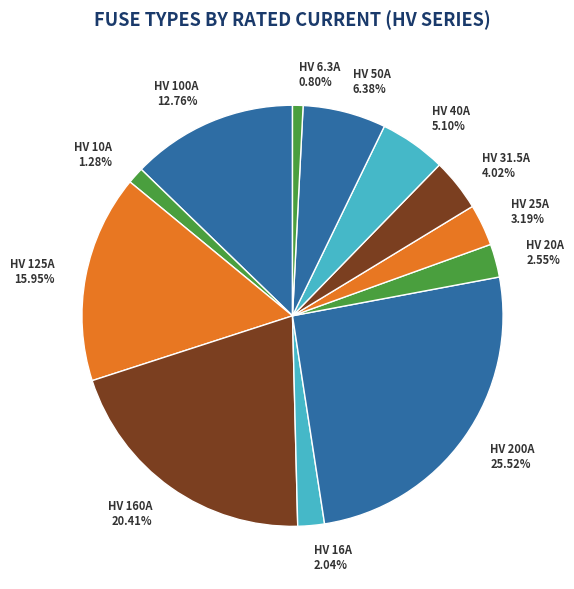

Count the number of slices in the pie.

12